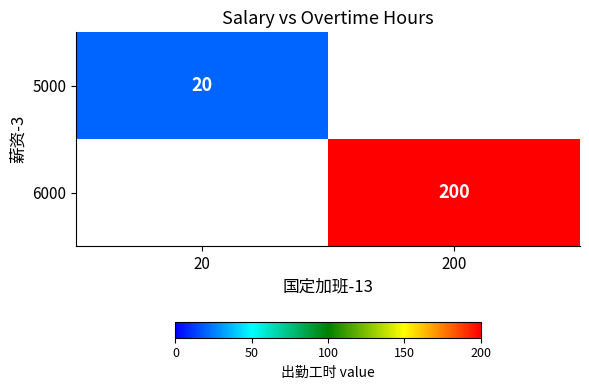

Count the number of categories in the chart.

2